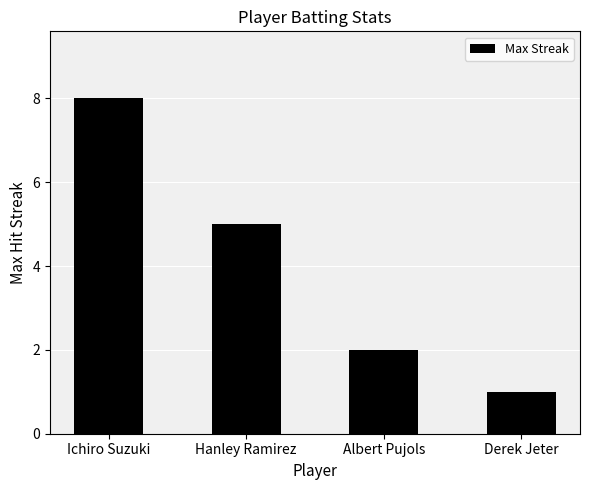

Where is the data nearest to the value 4?

Hanley Ramirez